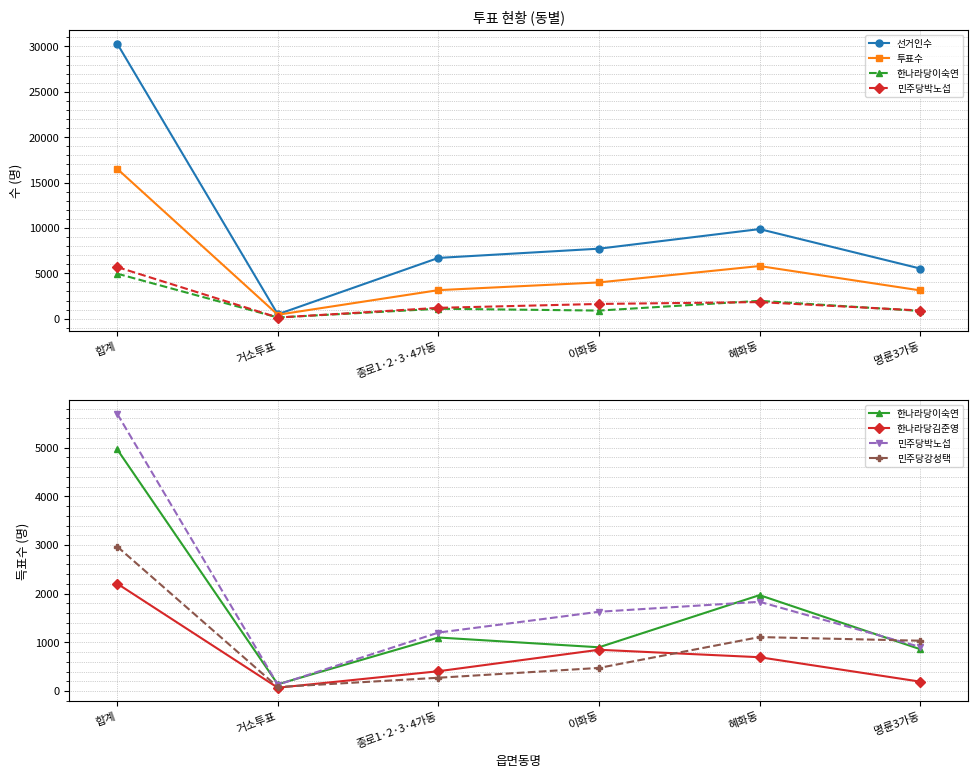

The 민주당강성택 series shows 272 at 종로1·2·3·4가동. True or false?

True